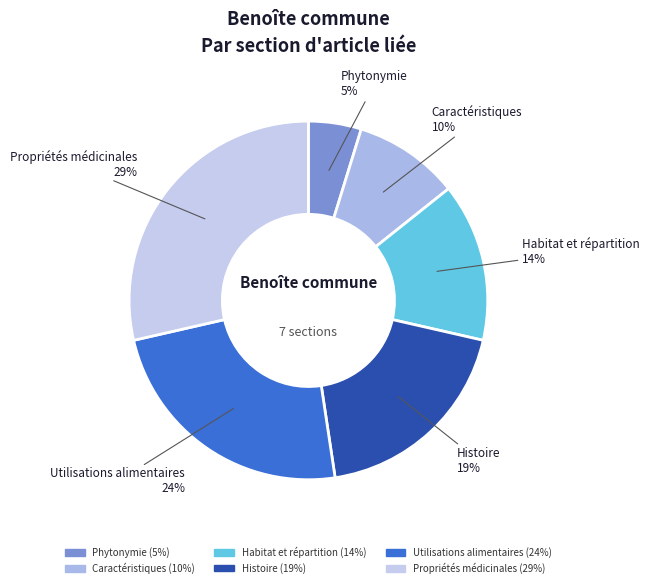

Rank the categories by value from highest to lowest.

Propriétés médicinales, Utilisations alimentaires, Histoire, Habitat et répartition, Caractéristiques, Phytonymie